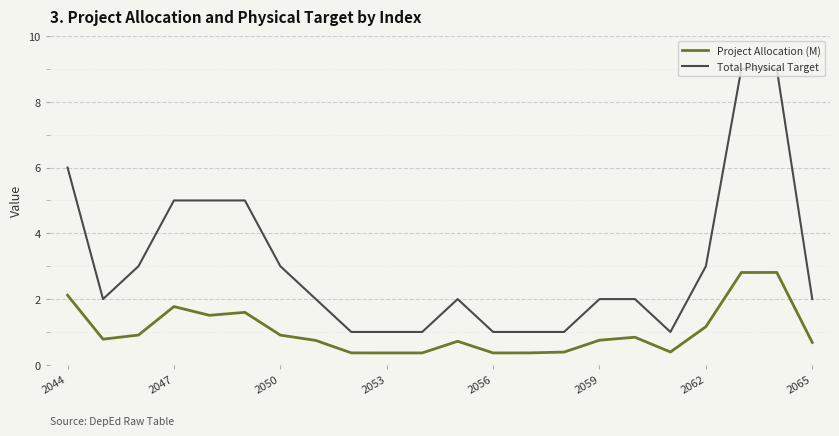

Which series has the largest range (max minus min)?

Total Physical Target